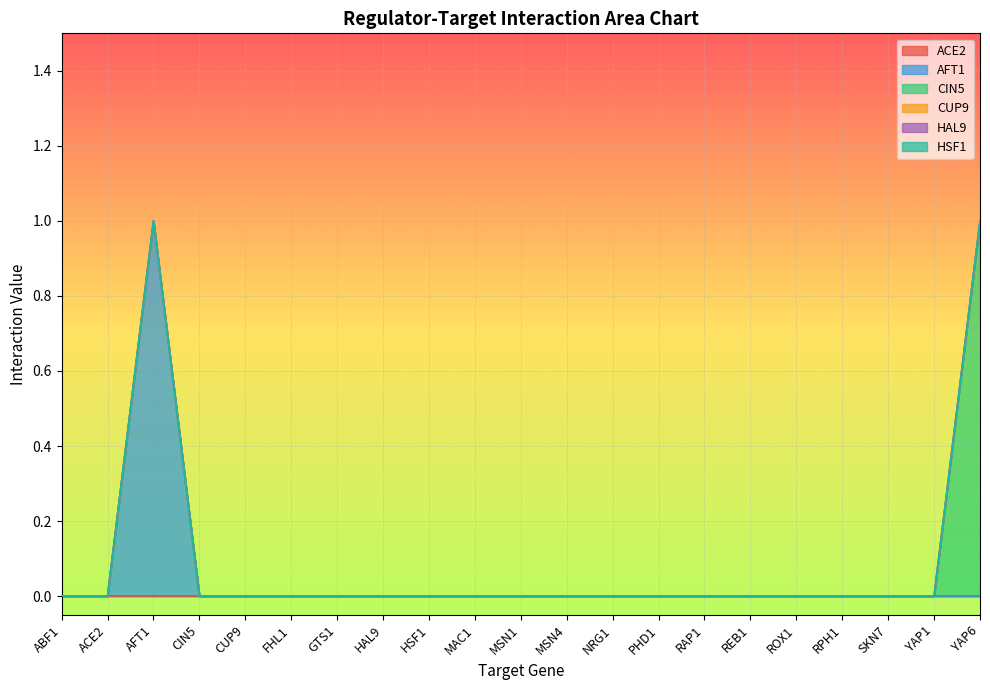

Rank the series at ABF1 from highest to lowest value.

ACE2, AFT1, CIN5, CUP9, HAL9, HSF1